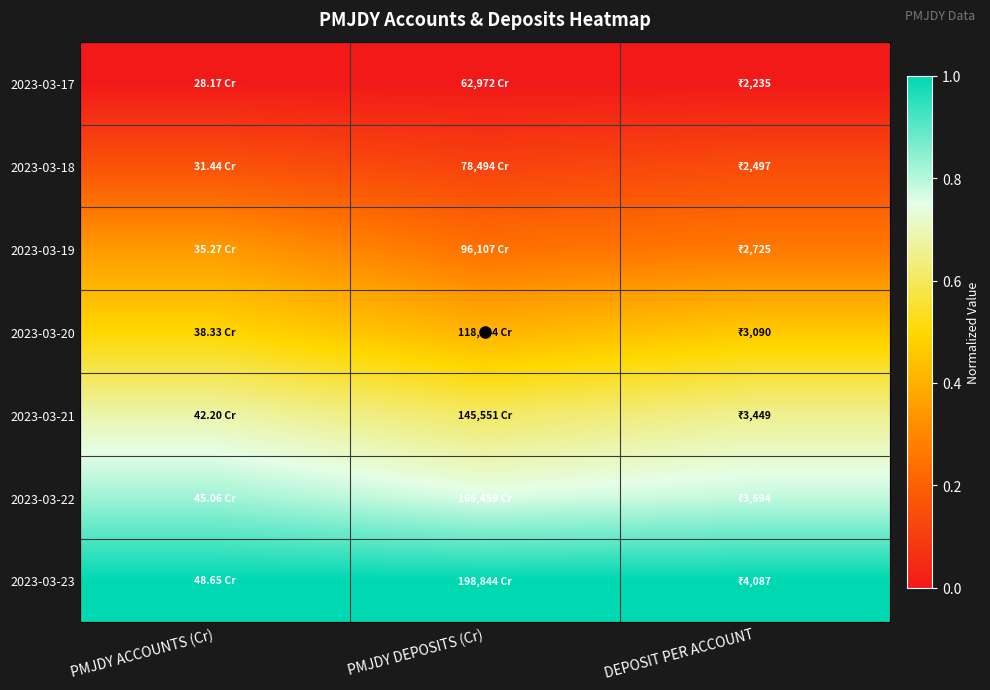

Which has a higher value, PMJDY DEPOSITS (Cr) or PMJDY ACCOUNTS (Cr)?

PMJDY DEPOSITS (Cr)